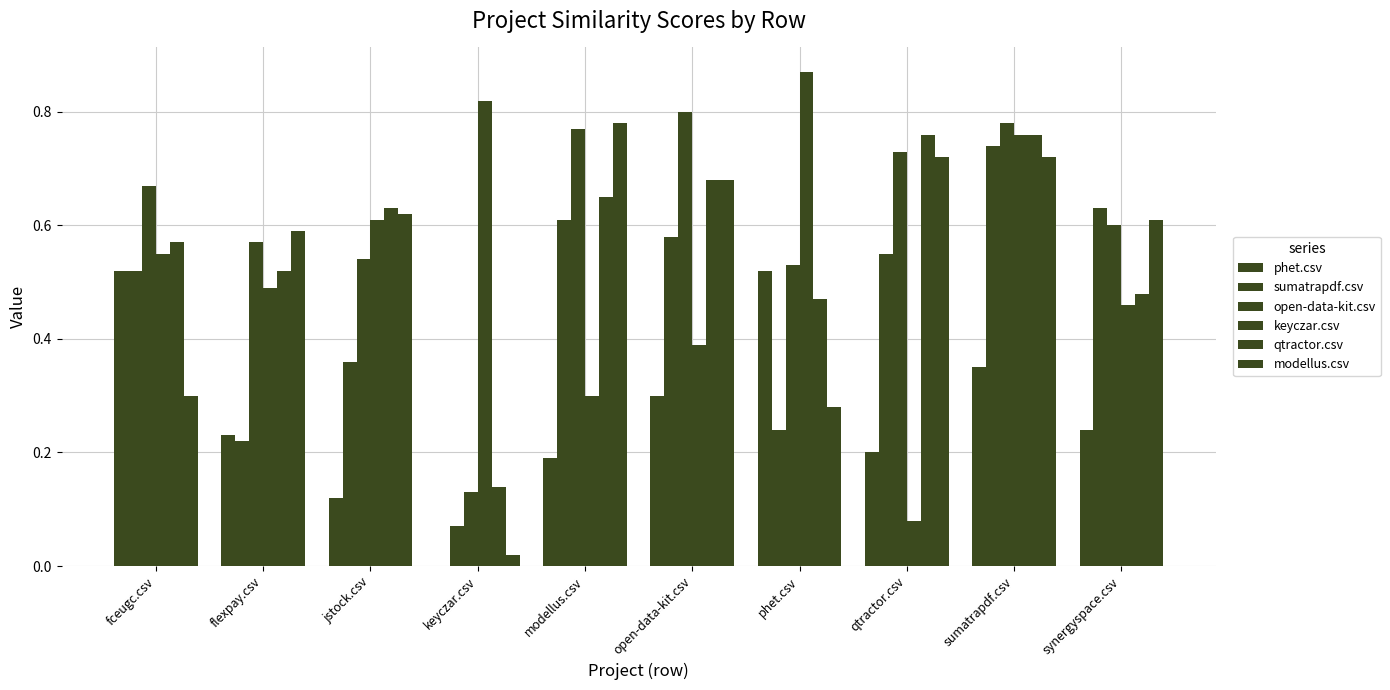

Are the bars horizontal?

No